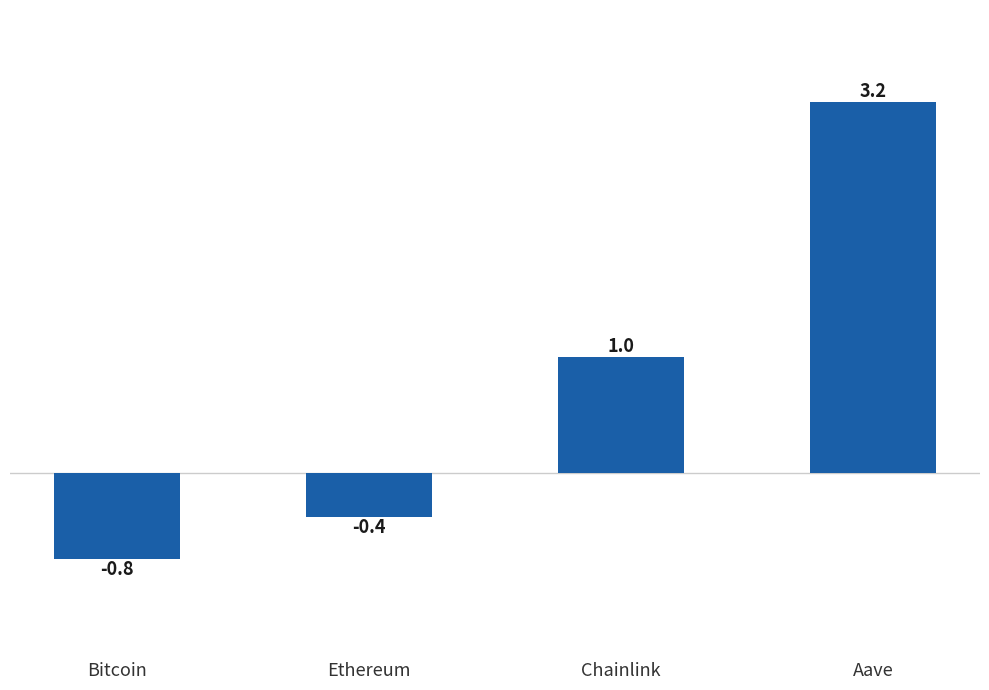

What is the smallest value displayed?

-0.8